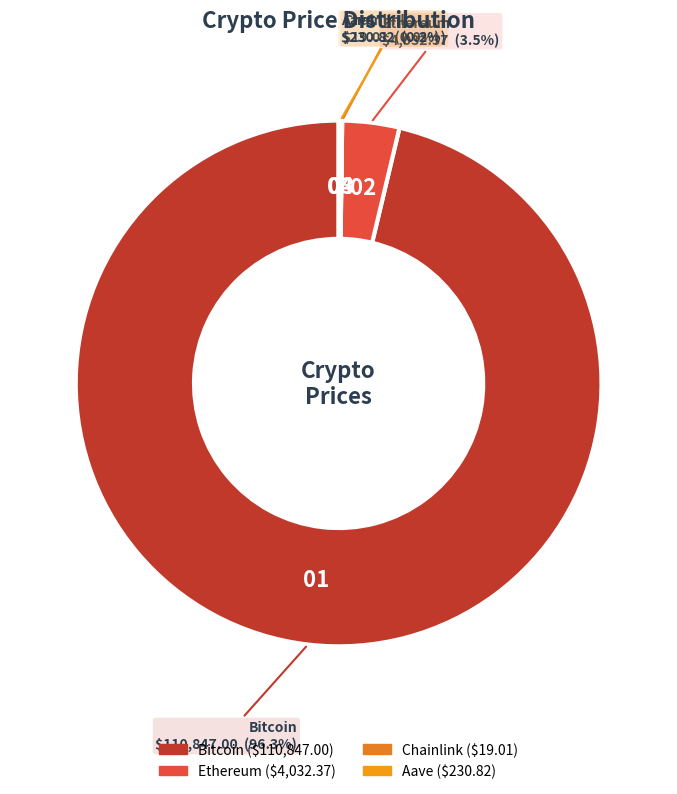

Which slice is the largest?

Bitcoin